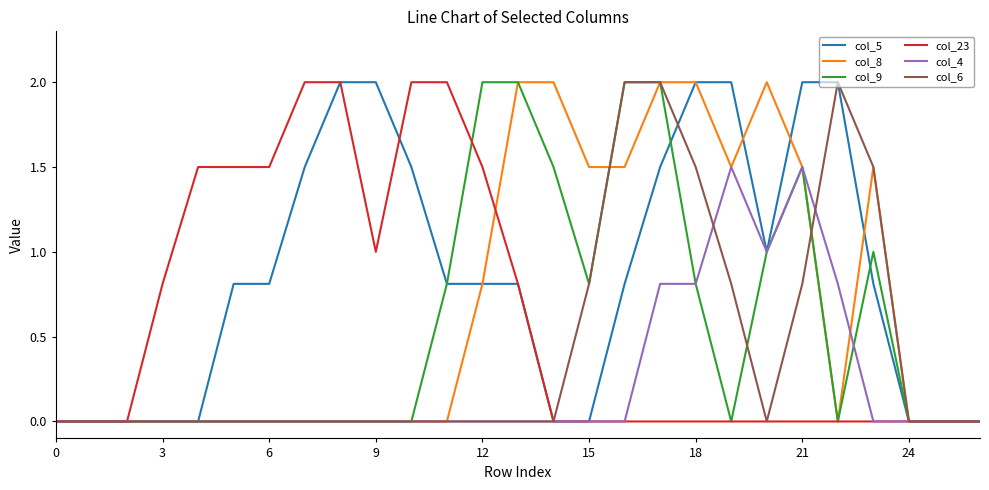

What are all the series names shown in the legend?

col_5, col_8, col_9, col_23, col_4, col_6